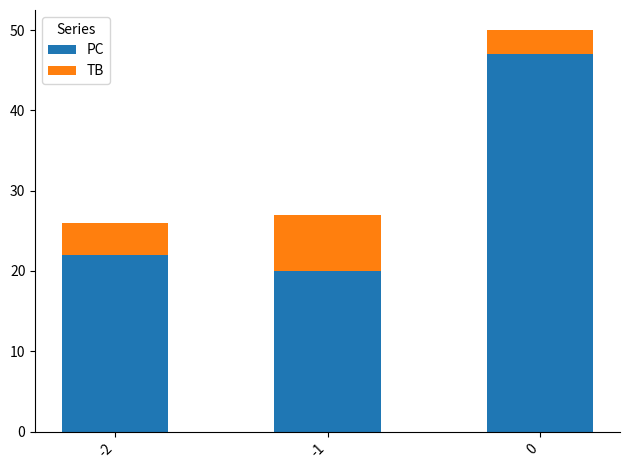

Are the bars horizontal?

No